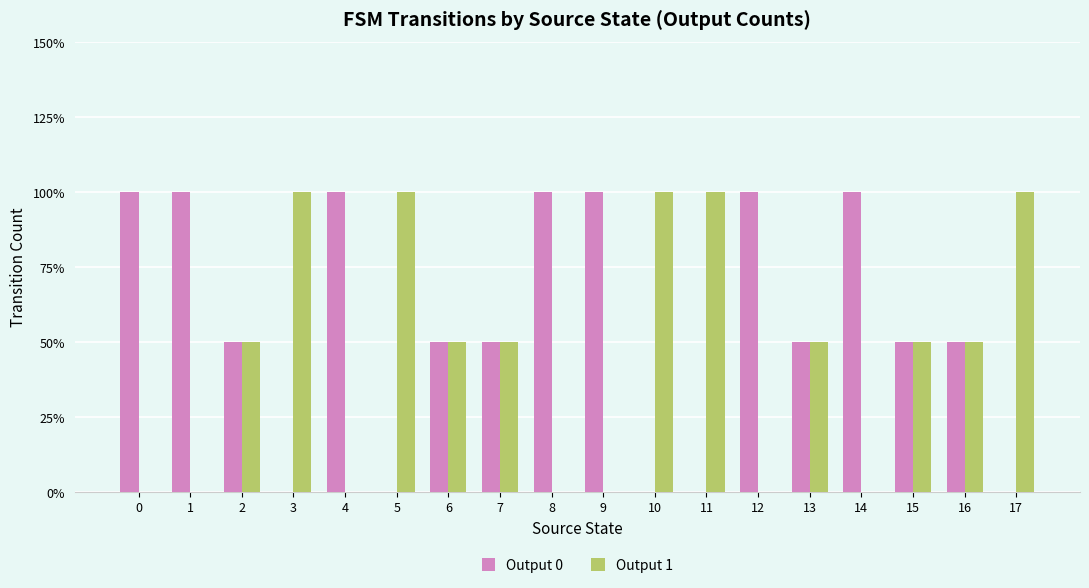

What are all the series names shown in the legend?

Output 0, Output 1